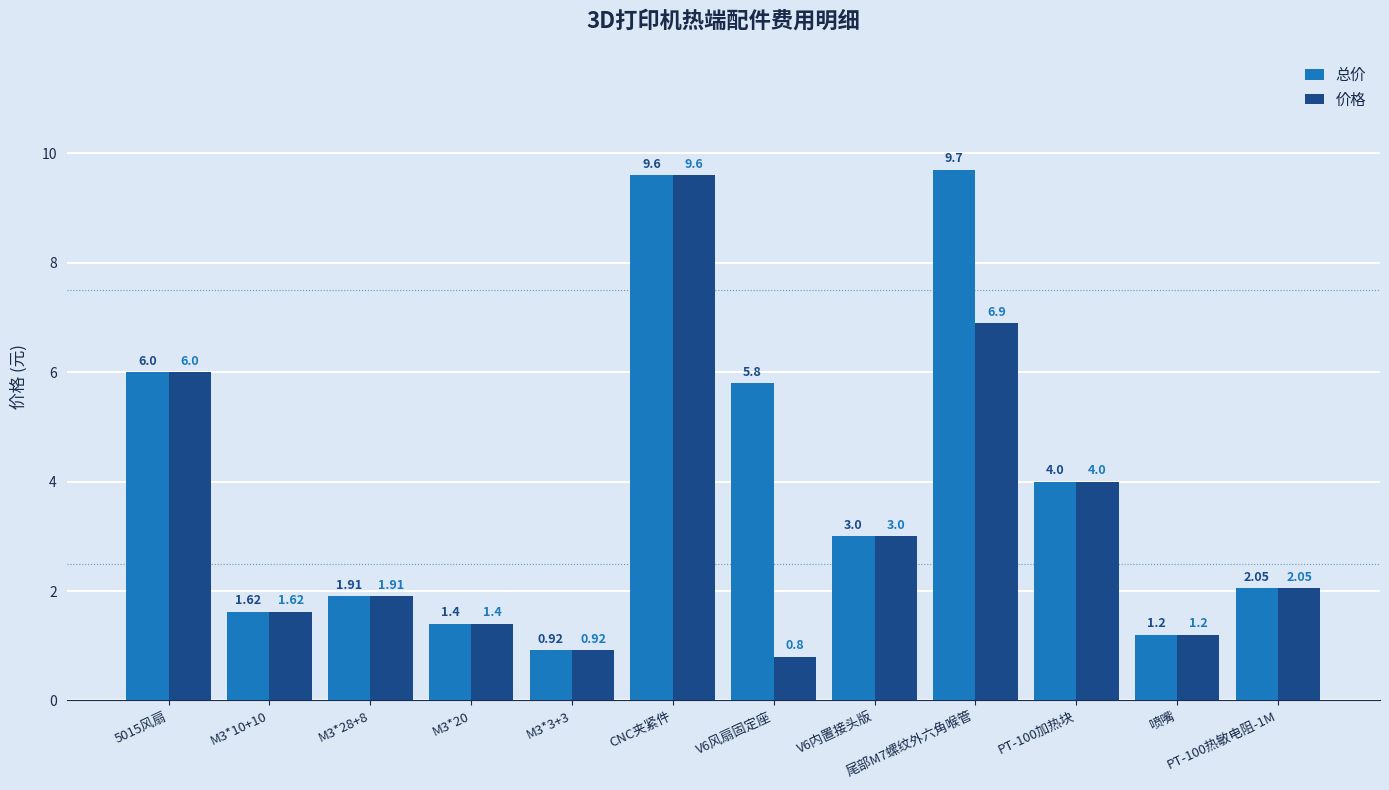

At which category does the chart reach its minimum across all series?

V6风扇固定座